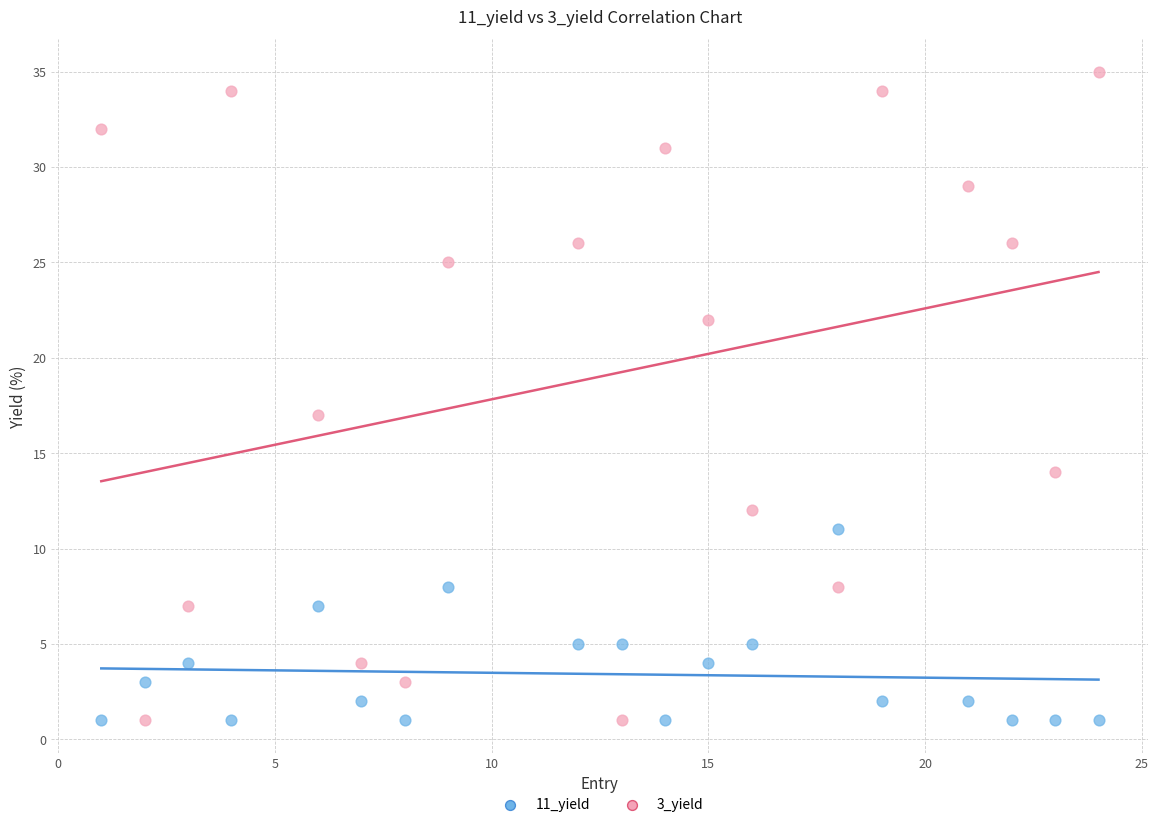

Which series has the largest Y range (max minus min)?

3_yield